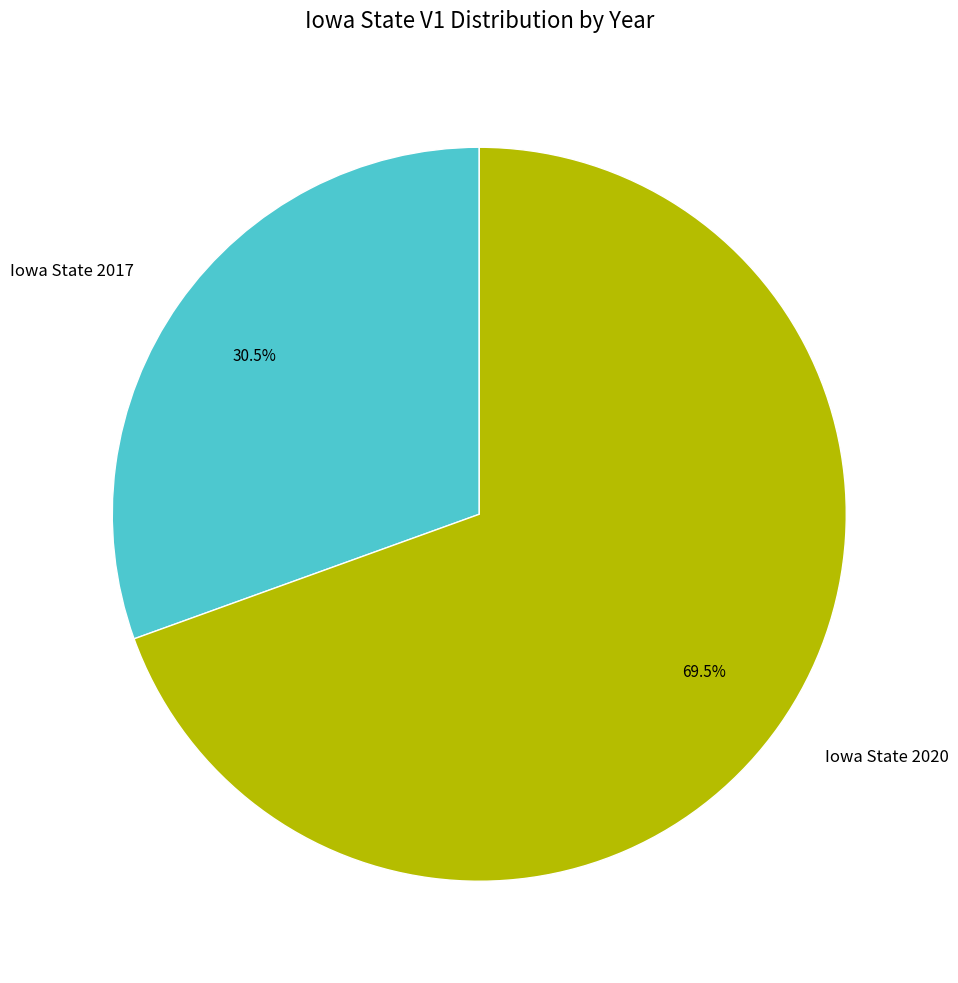

Which has a higher value, Iowa State 2020 or Iowa State 2017?

Iowa State 2020